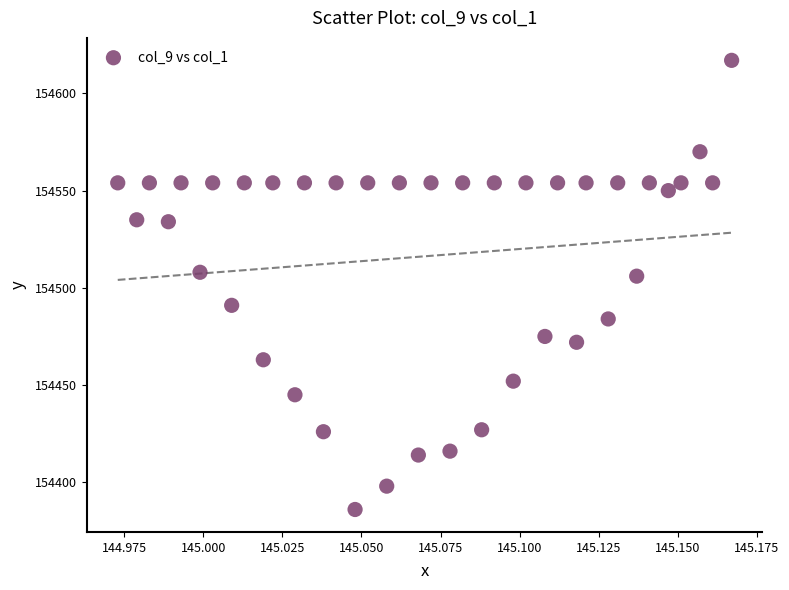

What is the range of Y values (max minus min)?

231